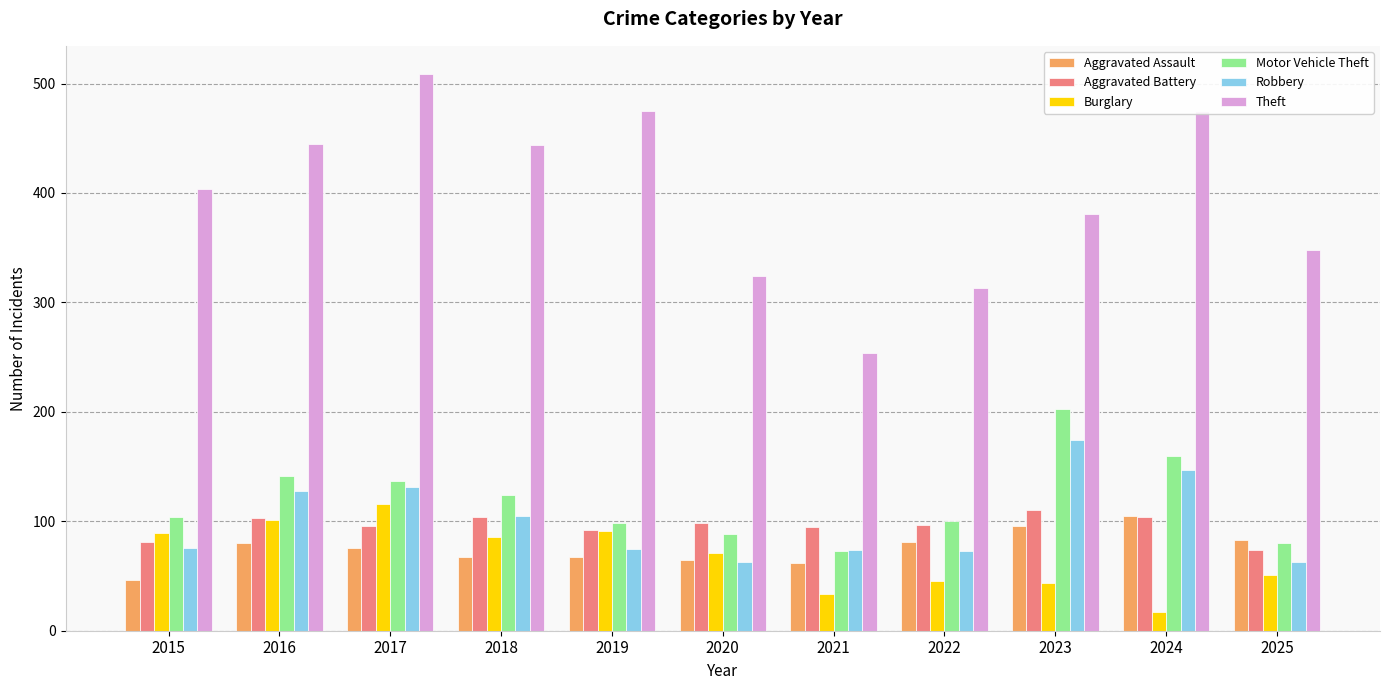

What is the sum of the Burglary values at 2022 and 2018?

131